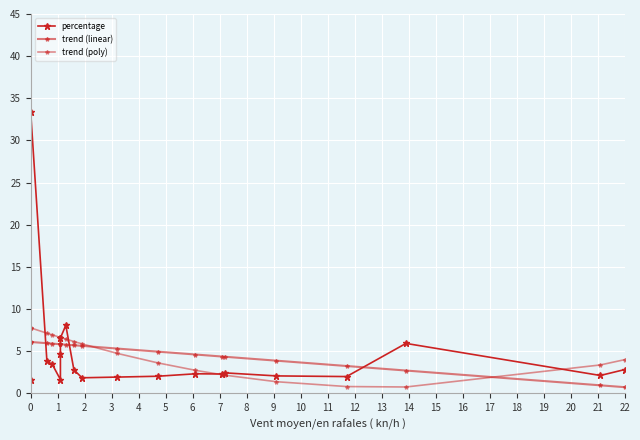

What is the sum of all trend (poly) values?

93.6